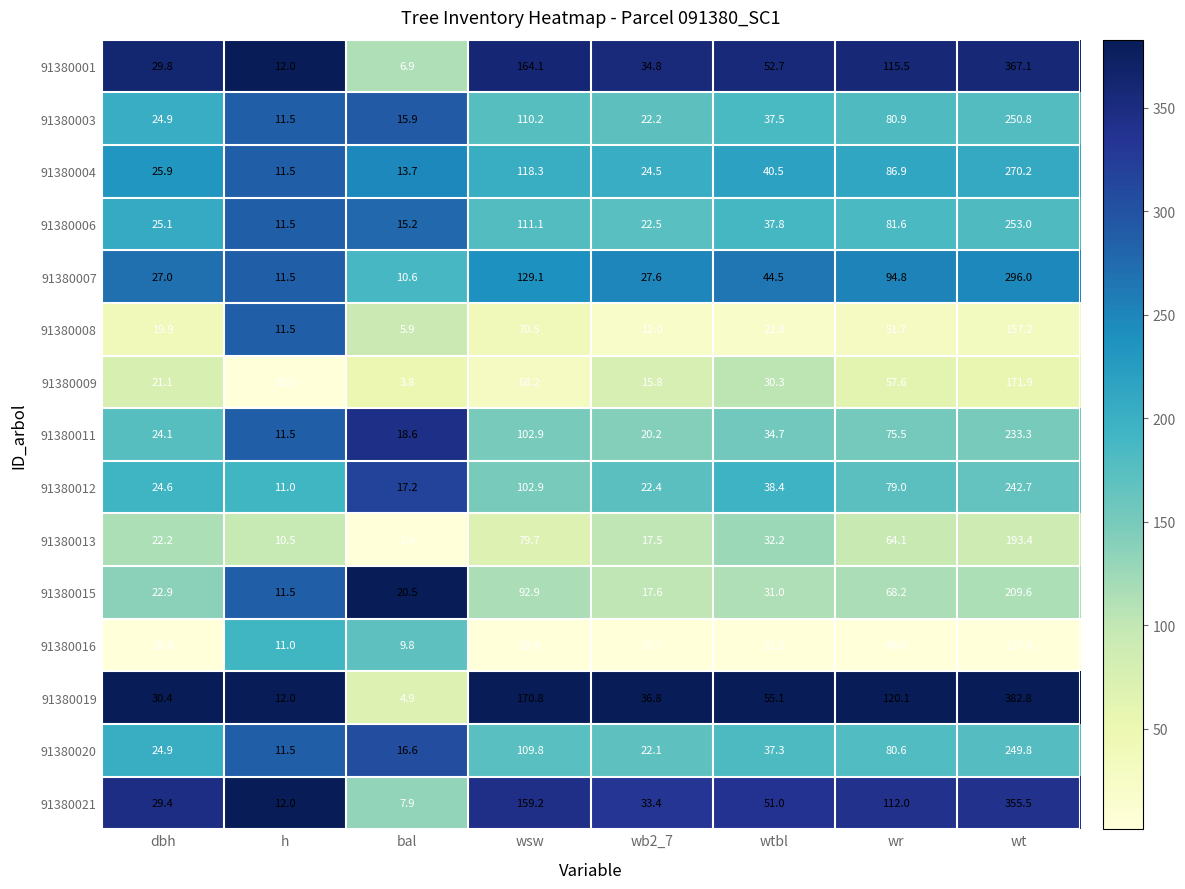

At wr, list the series in order from largest to smallest.

91380019, 91380001, 91380021, 91380007, 91380004, 91380006, 91380003, 91380020, 91380012, 91380011, 91380015, 91380013, 91380009, 91380008, 91380016